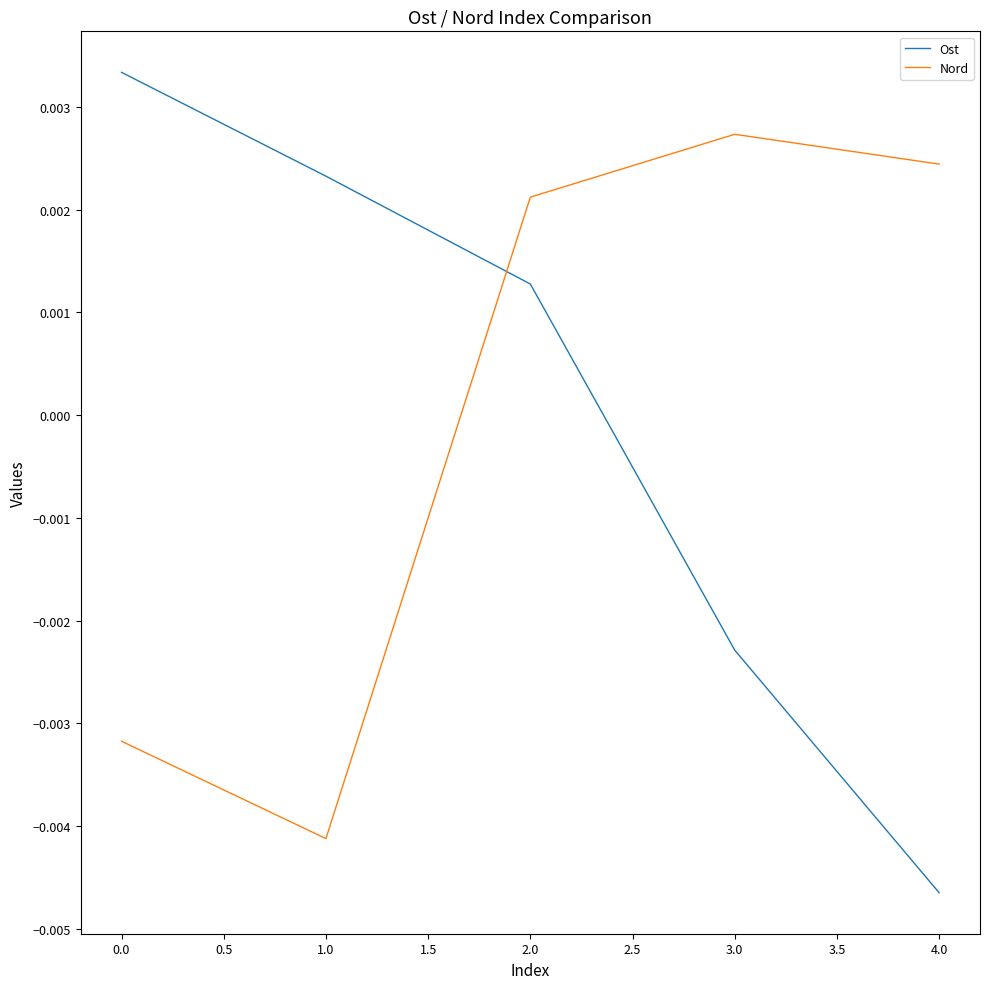

Is the value of Nord at 0.0 greater than the value of Ost at 4.0?

Yes